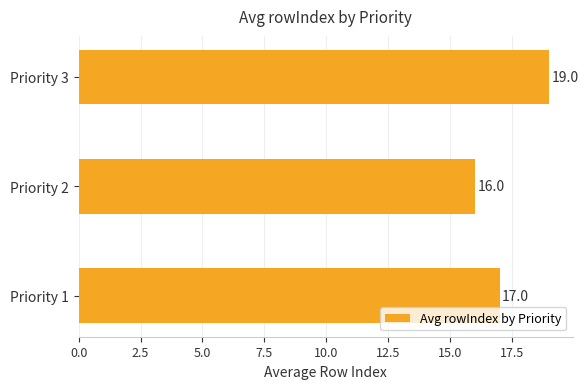

Approximately how many times larger is the value at Priority 2 compared to Priority 1?

0.9